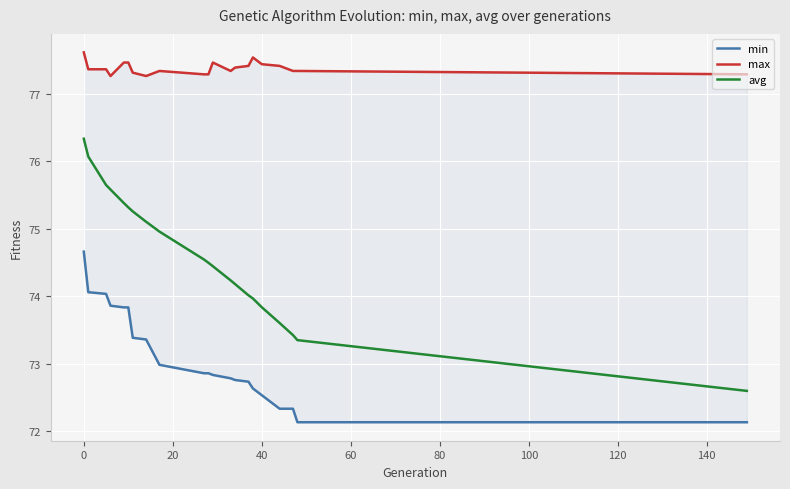

What is the highest value of the avg series?

76.3